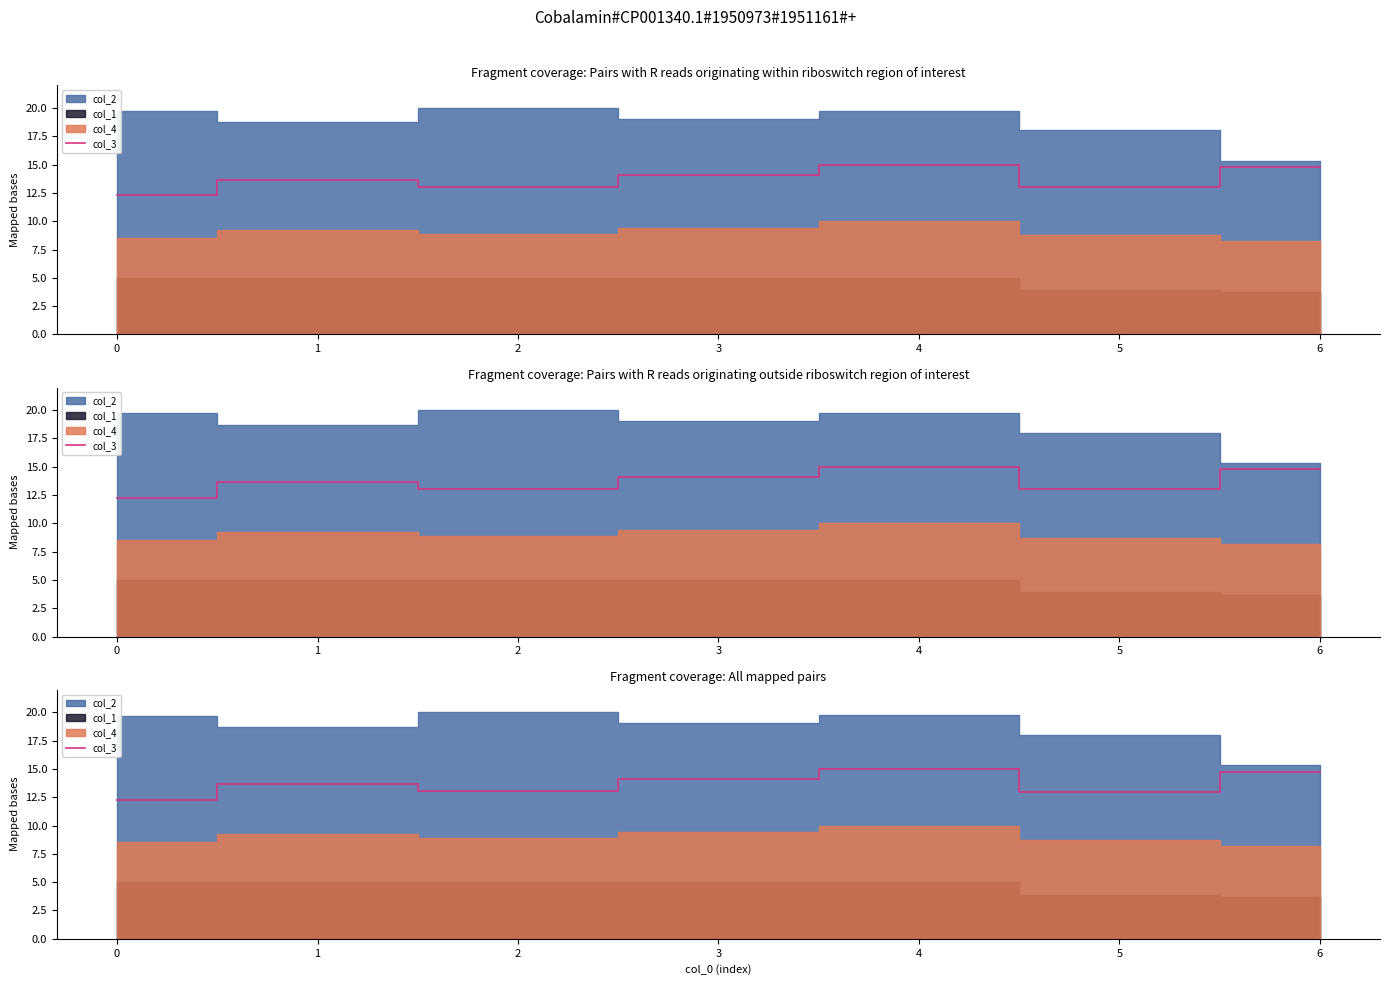

Does the chart display data point markers on the line(s)?

No